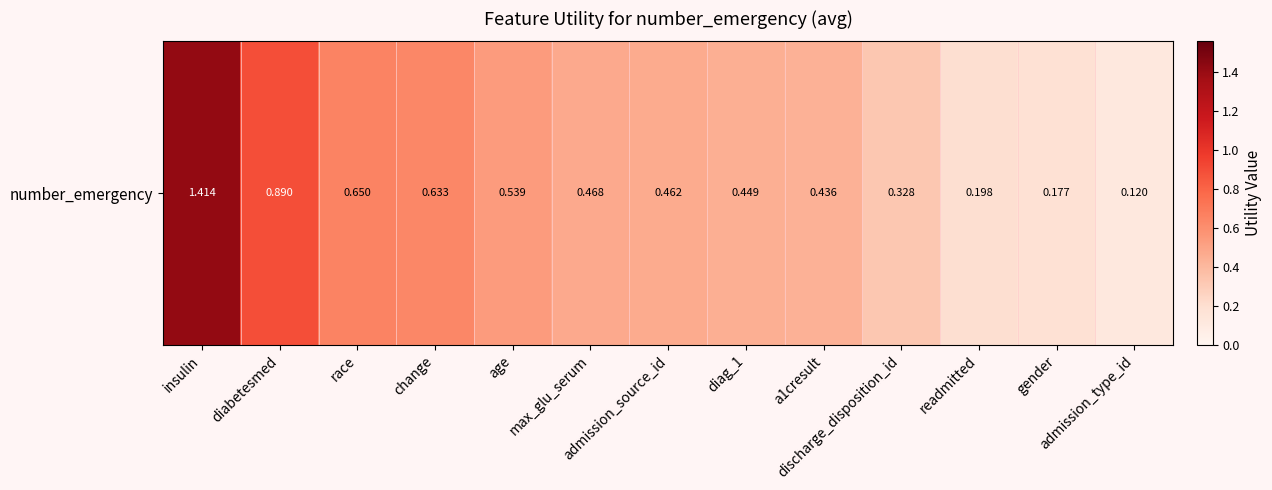

What is the smallest value displayed?

0.1